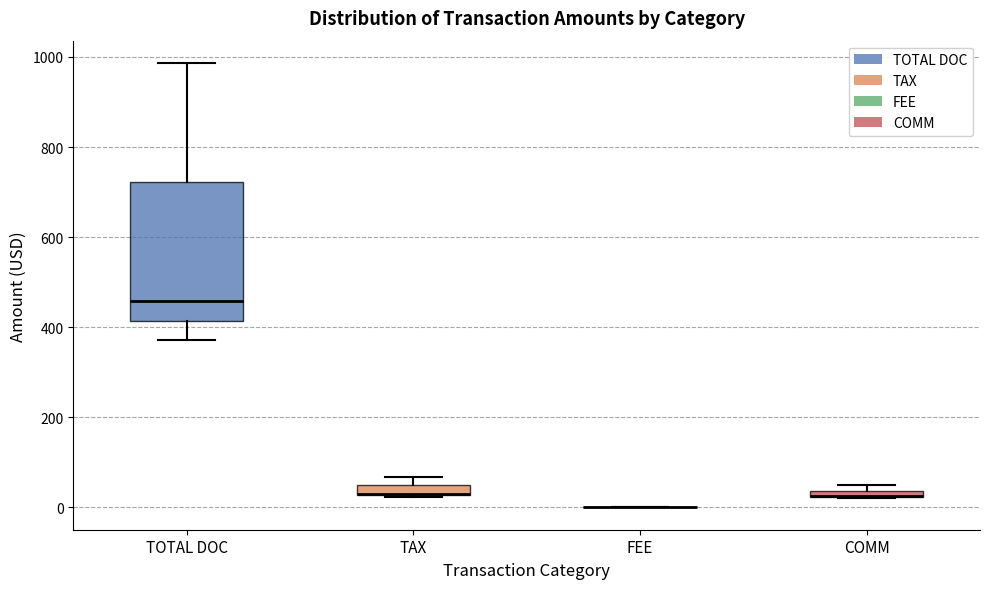

Comparing the boxes themselves (not the whiskers), which one is the tallest?

TOTAL DOC